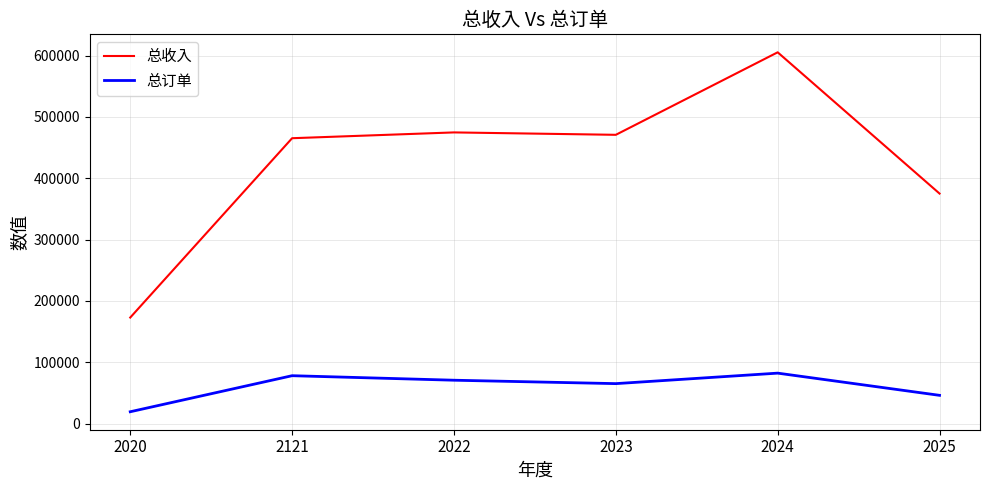

Rank the series at 2022 from highest to lowest value.

总收入, 总订单